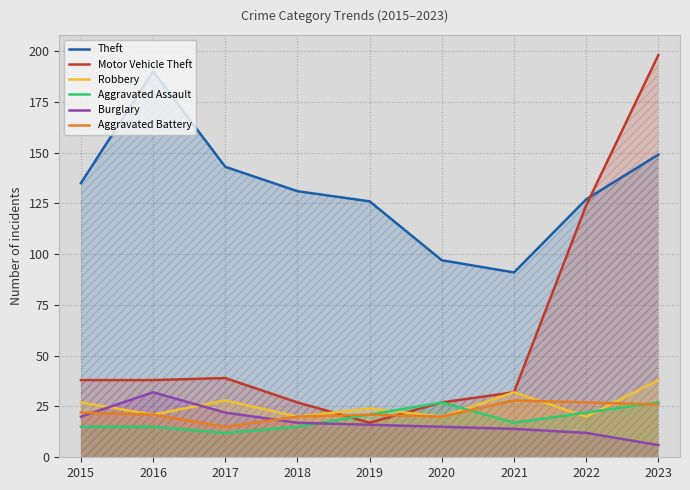

How many interior local peaks does the Motor Vehicle Theft series have?

1